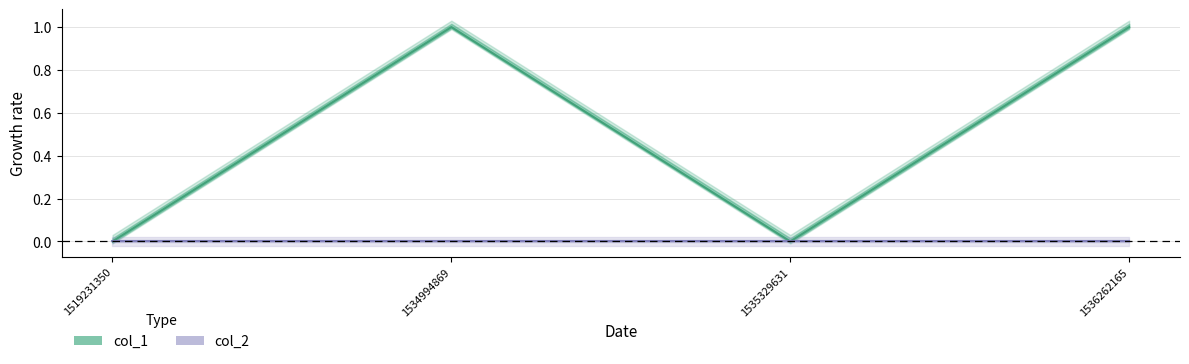

At how many categories does at least one series exceed 0?

2